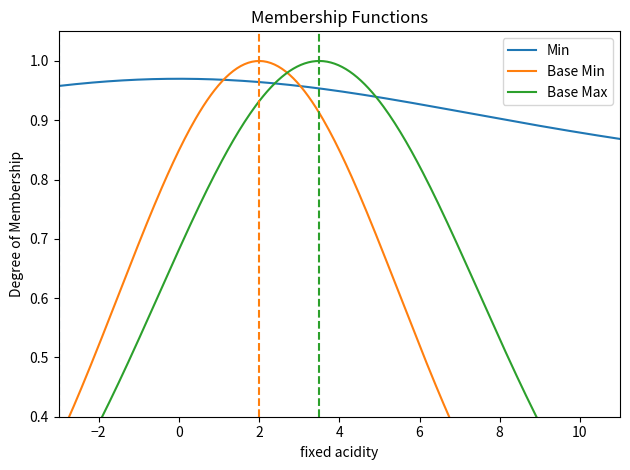

What is the sum of all Base Min values?

1